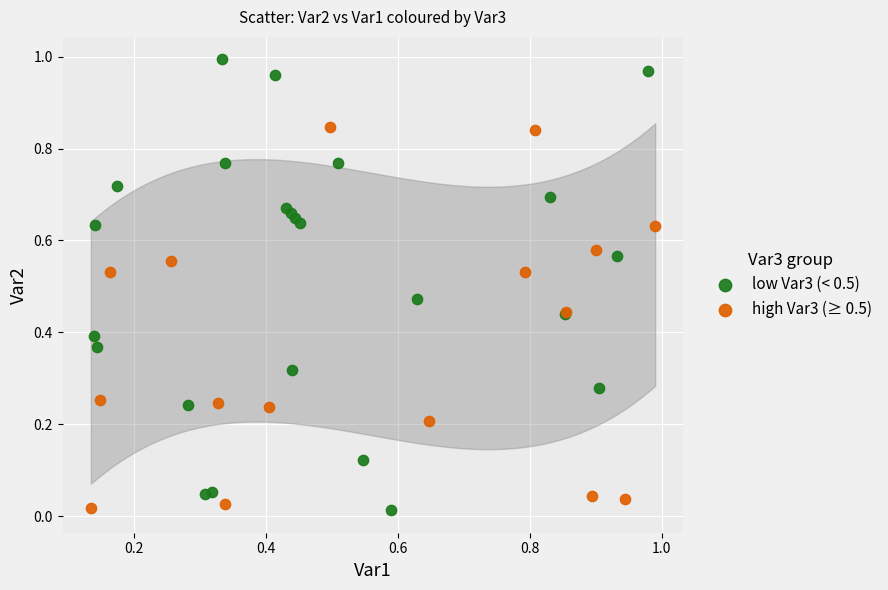

Which series contains the highest Y value?

low Var3 (< 0.5)